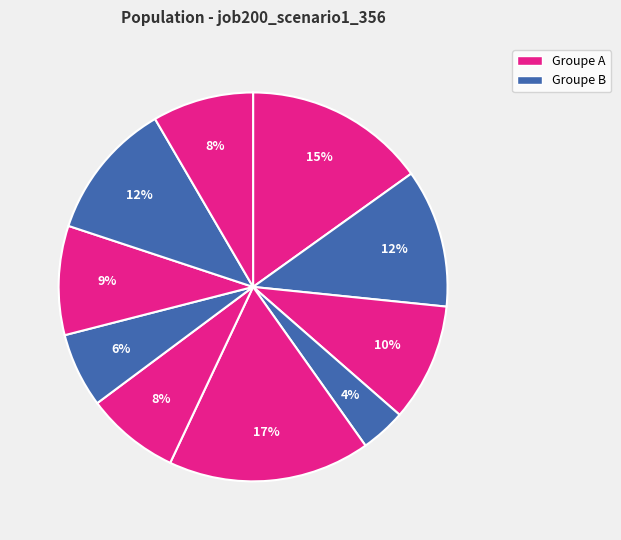

How many segments does this pie chart have?

10